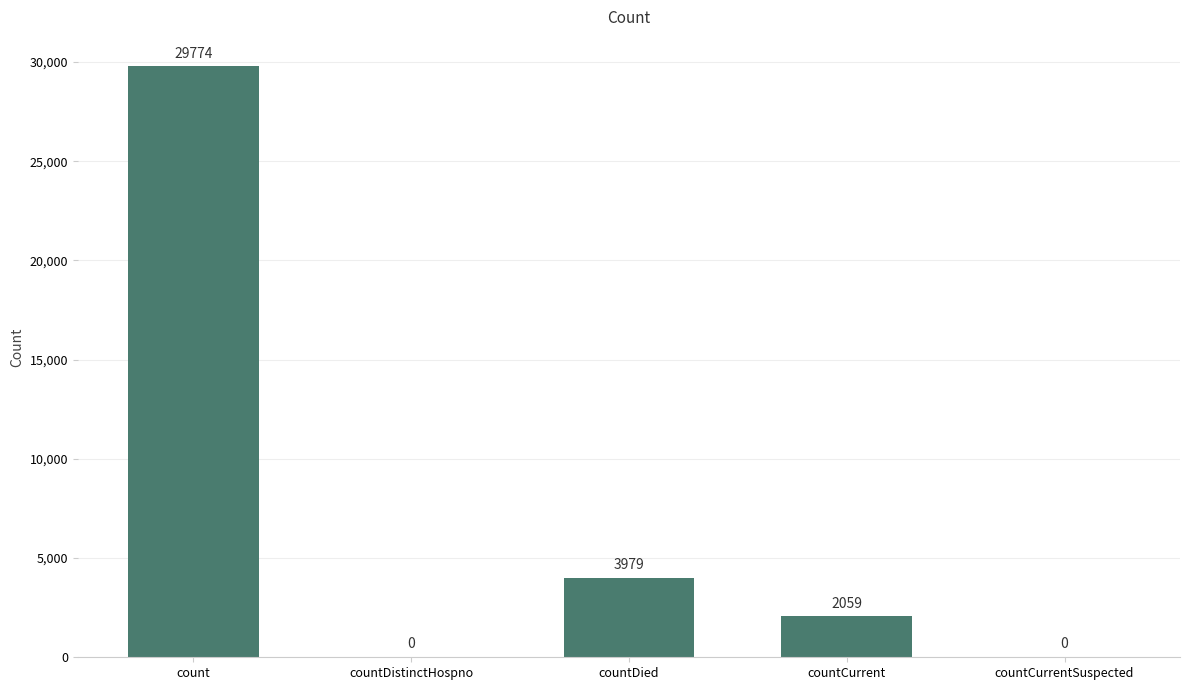

What is the change in value from count to countCurrentSuspected?

-29774